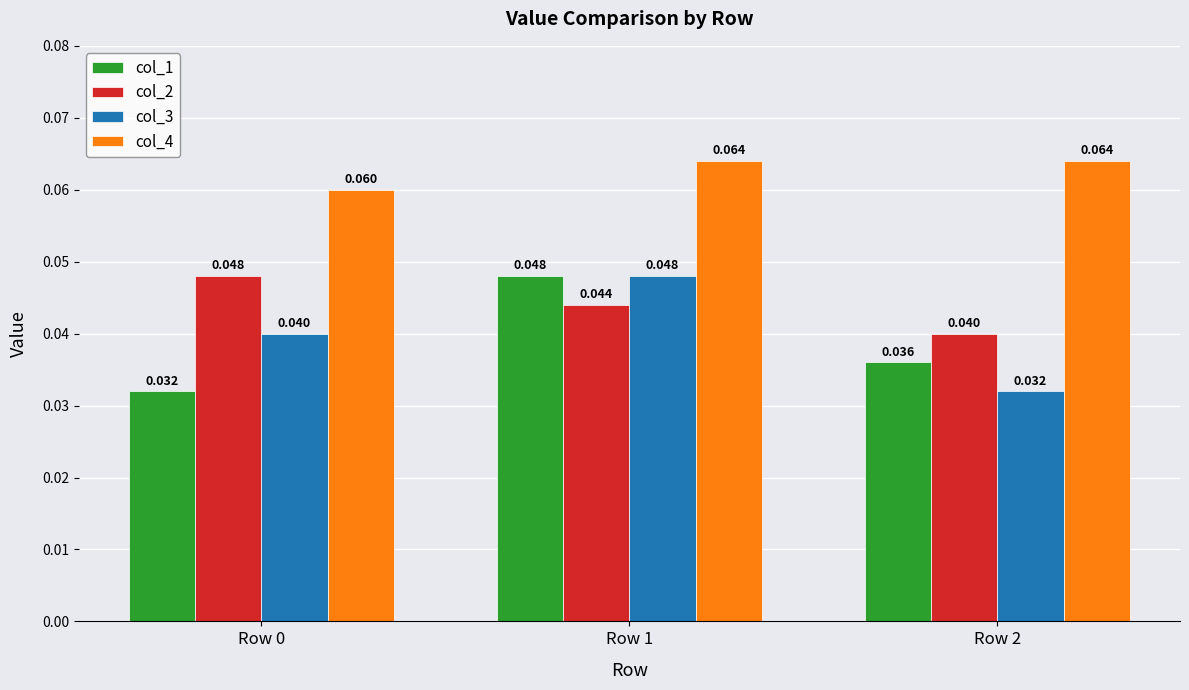

True or false: col_2 has a value of 0.1 at Row 2.

False